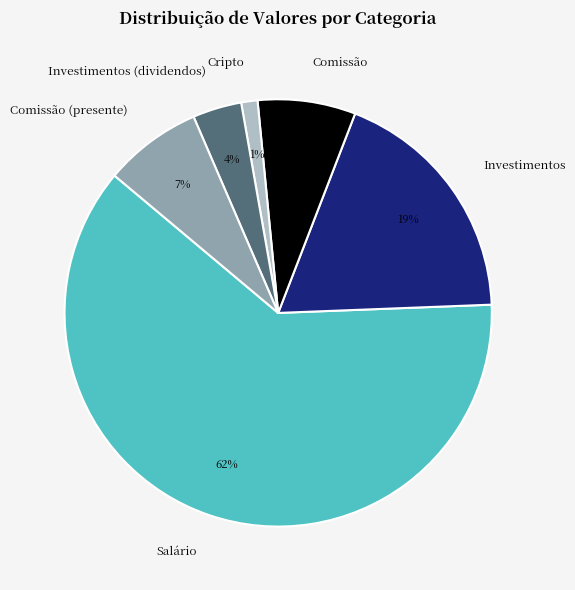

Count the number of slices in the pie.

6